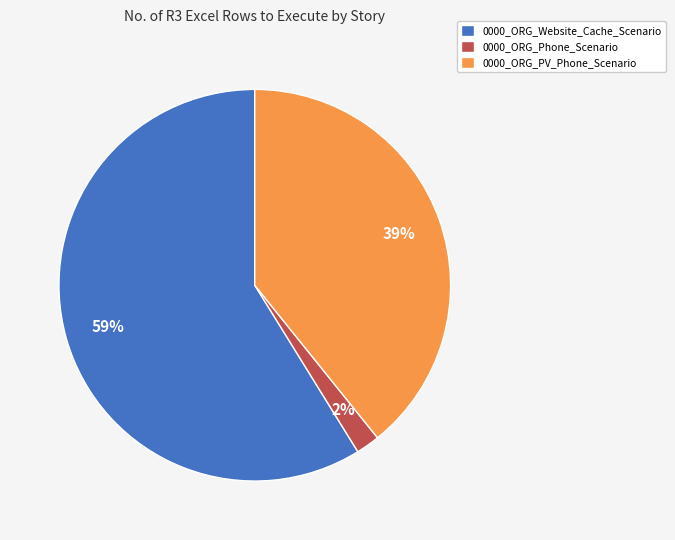

Between 0000_ORG_Website_Cache_Scenario and 0000_ORG_Phone_Scenario, which is larger?

0000_ORG_Website_Cache_Scenario